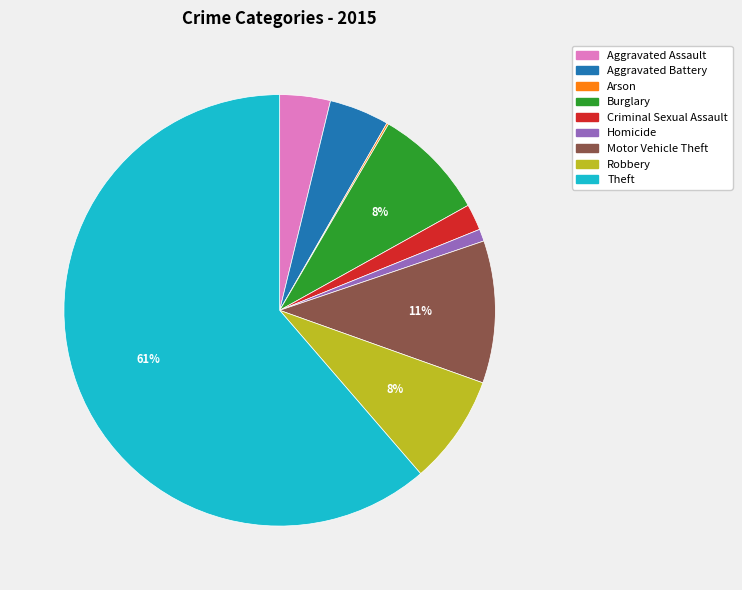

The Burglary slice represents 1% of the pie. True or false?

False